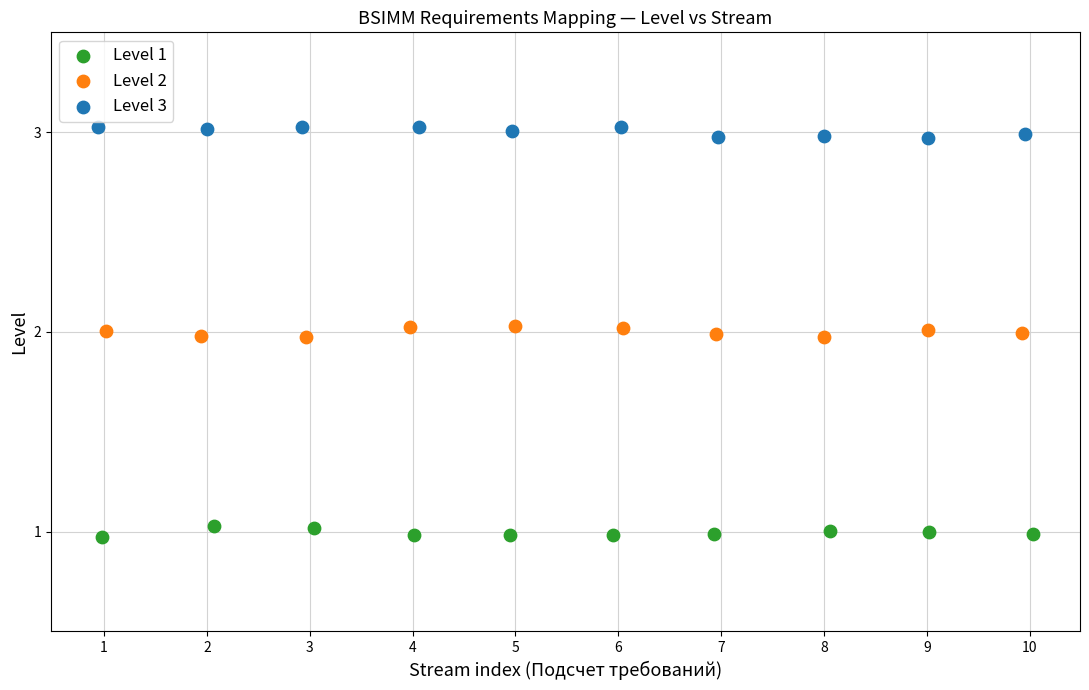

Which series reaches the maximum Y coordinate?

Level 3